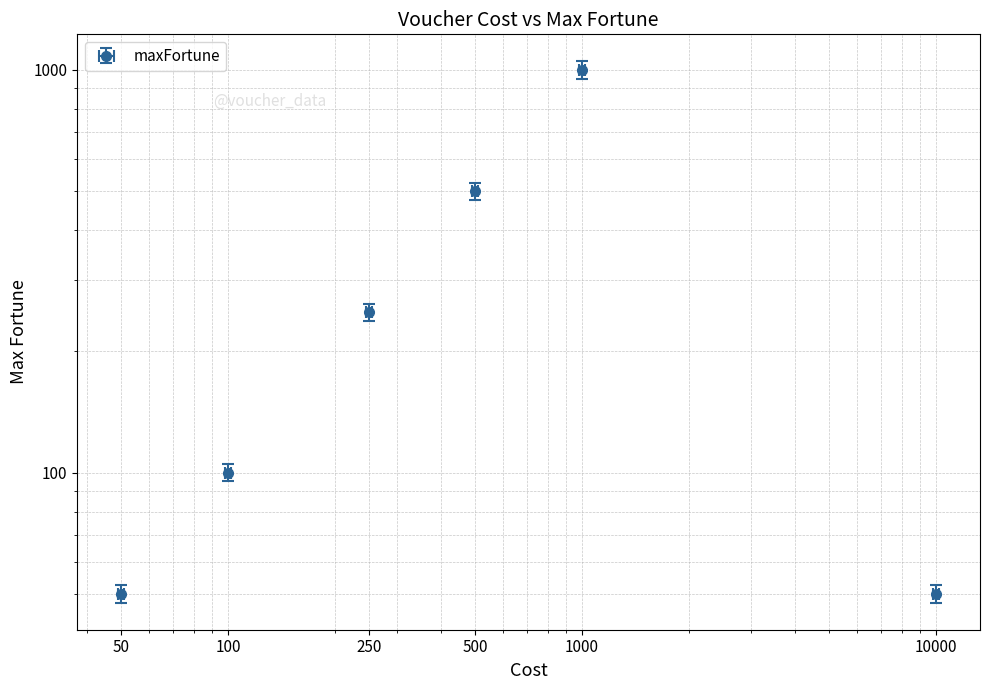

What position from the left is voucher.100?

2